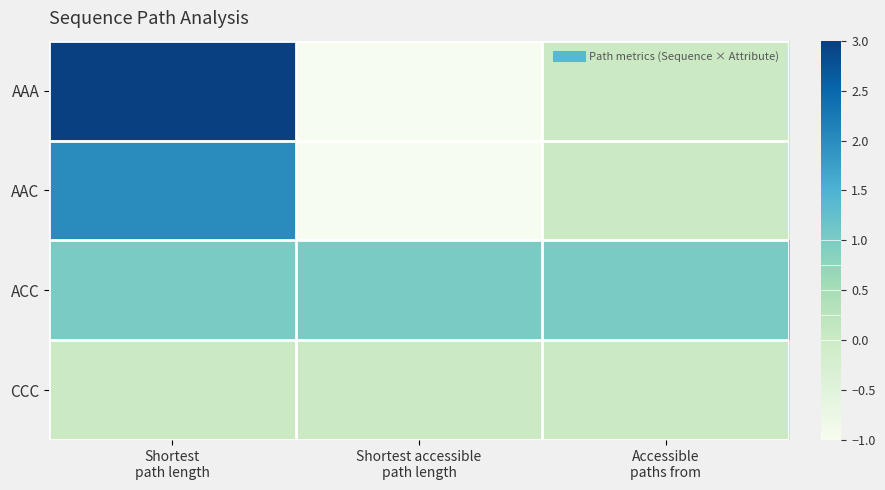

Which series has the widest spread of values?

AAA